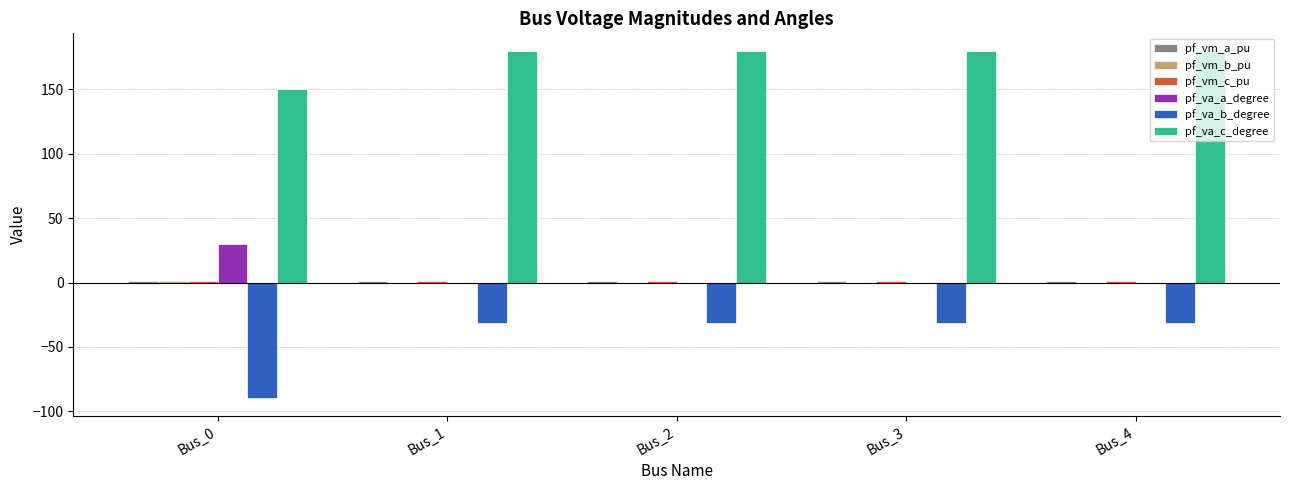

Count the number of categories in the chart.

5